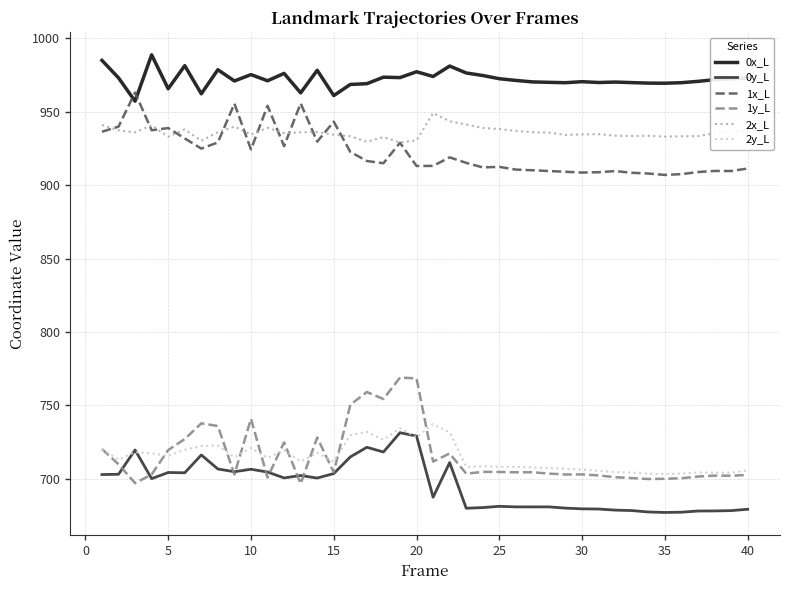

Which series has the largest total across all categories?

0x_L